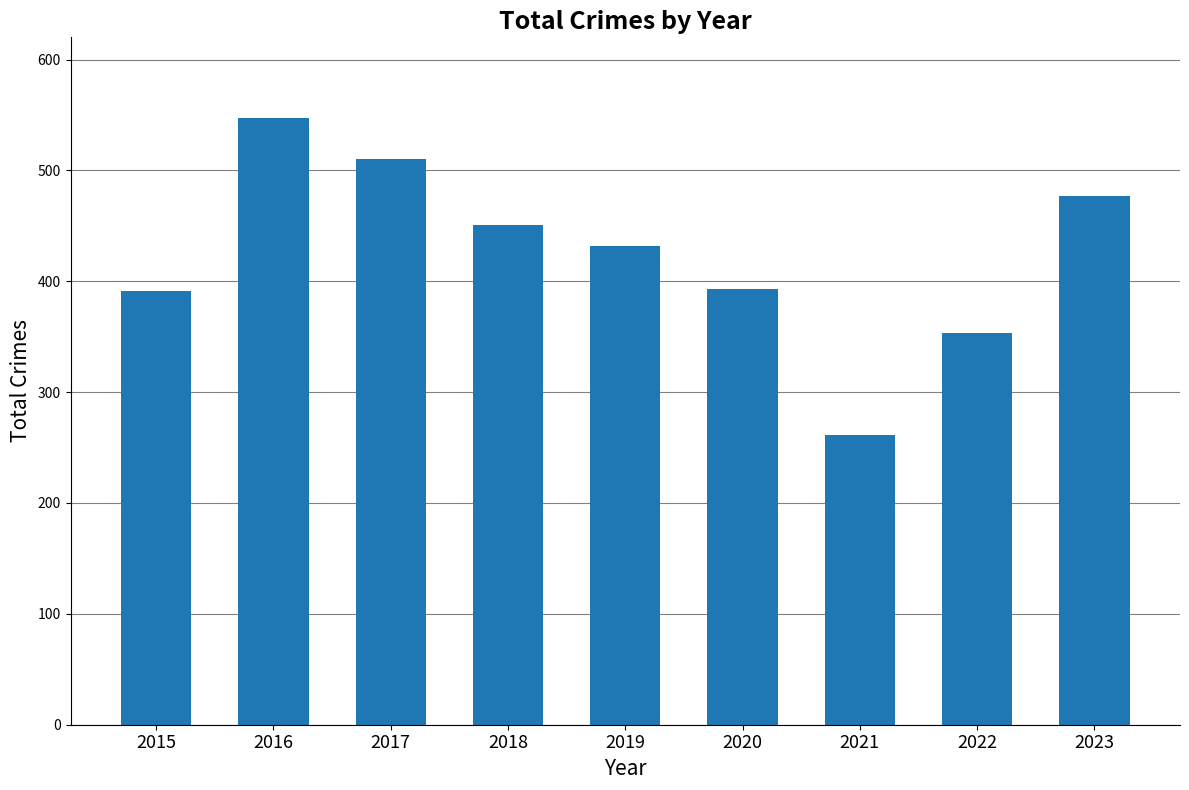

How many categories are shown in the chart?

9